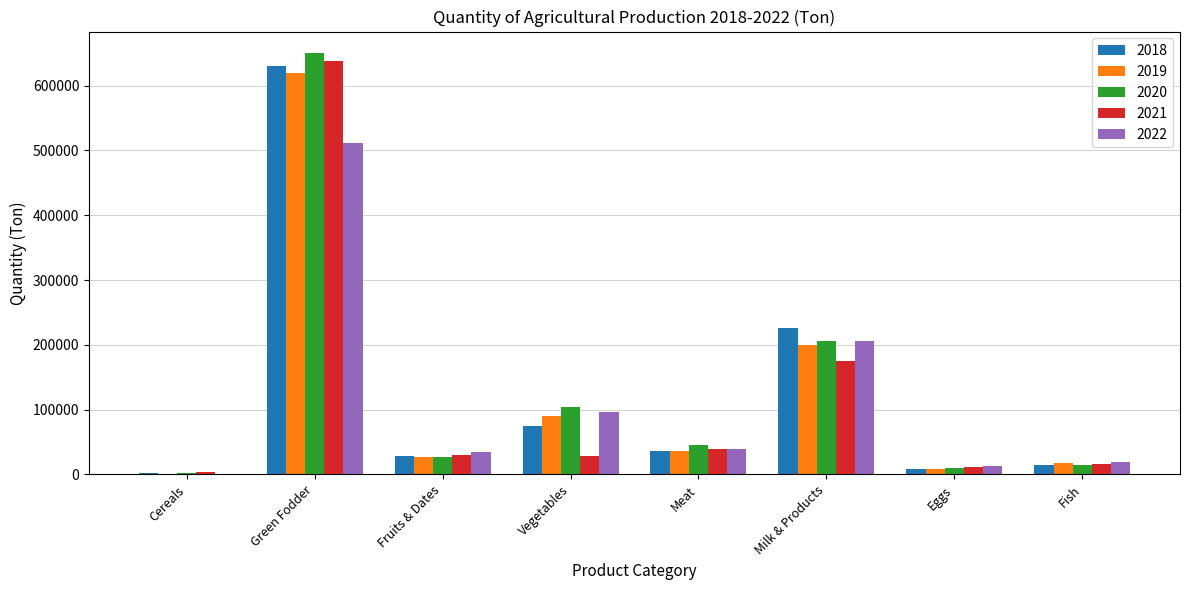

Is it true that 2018 equals 285485.5 at Green Fodder?

False